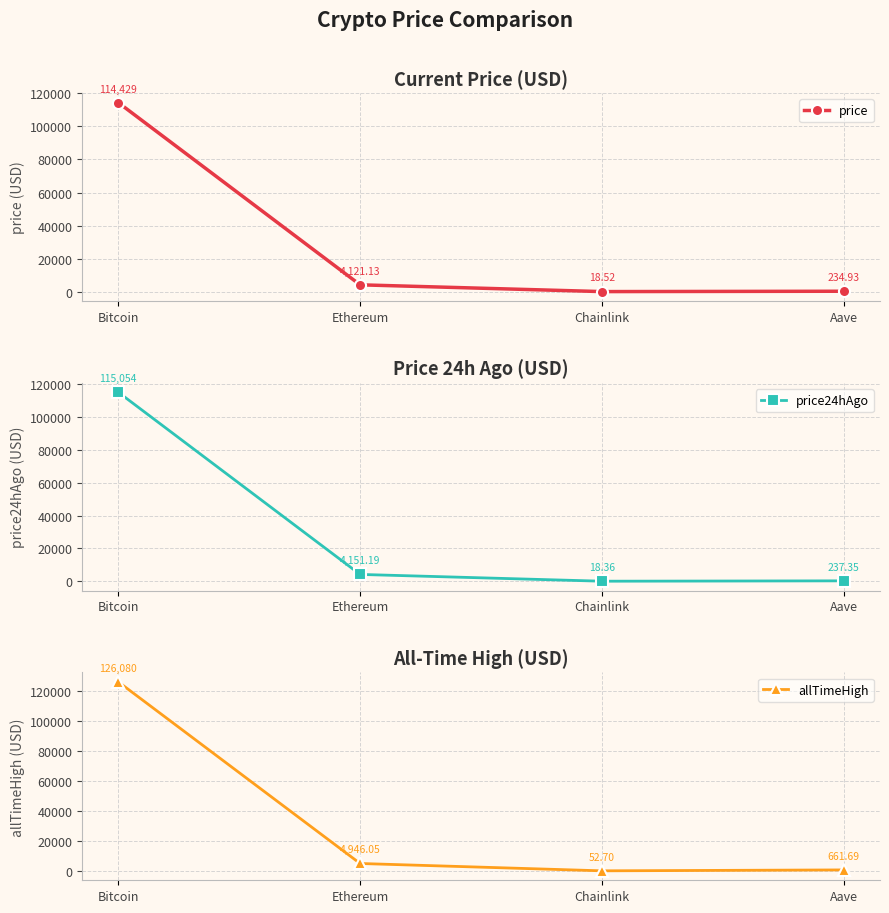

Which category has the highest value across all series?

Bitcoin